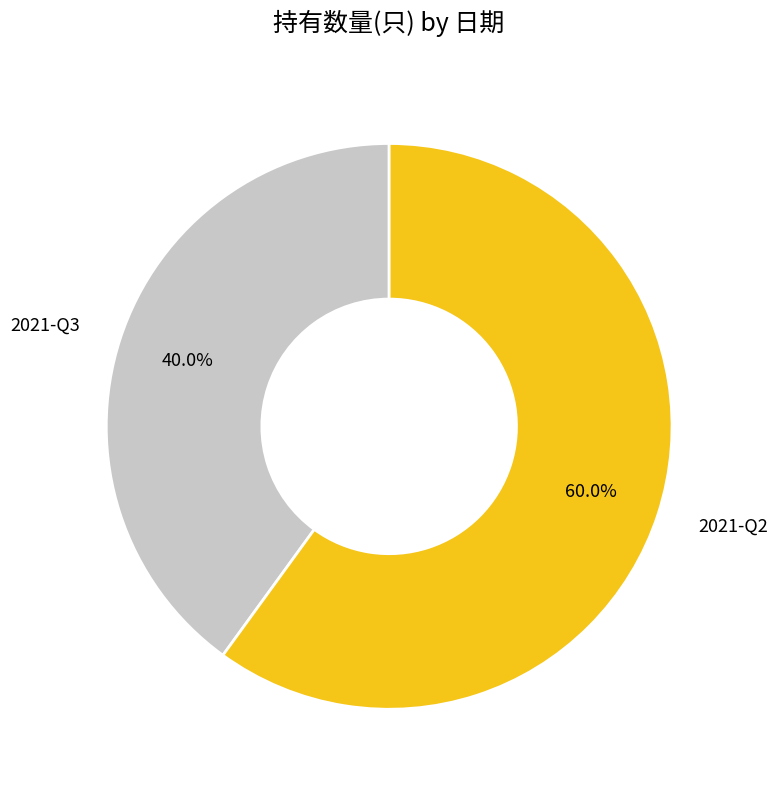

Is there any slice that represents more than half of the pie?

Yes